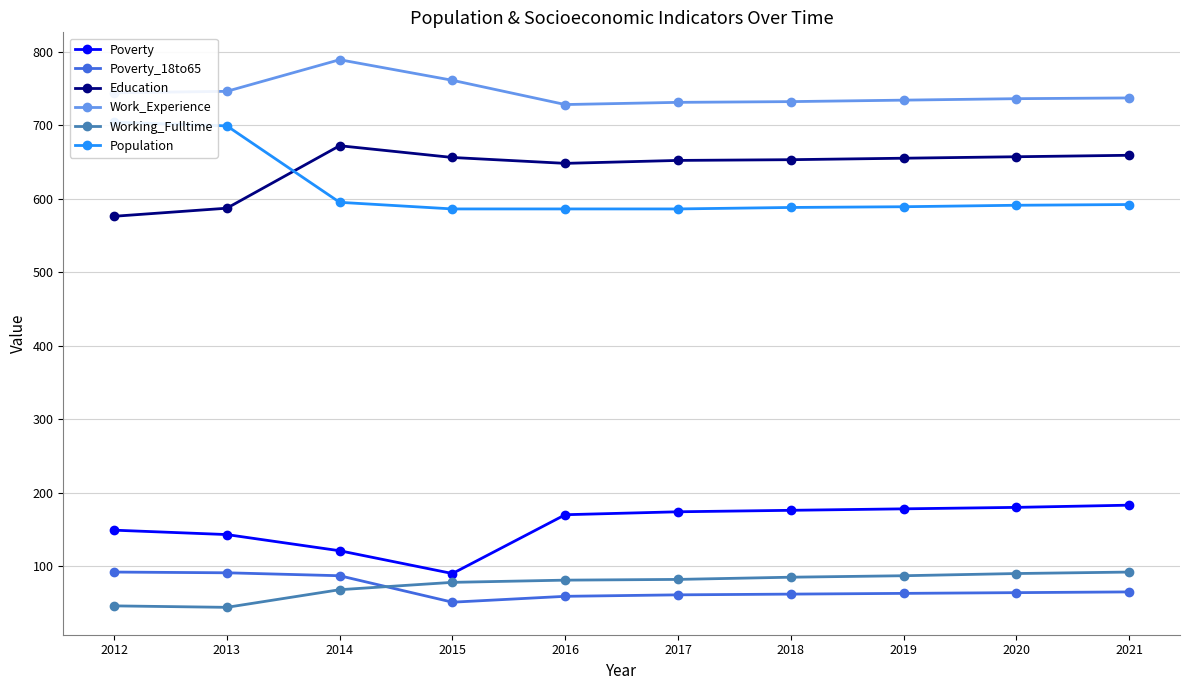

What is the difference between the highest and lowest values at 2021?

672